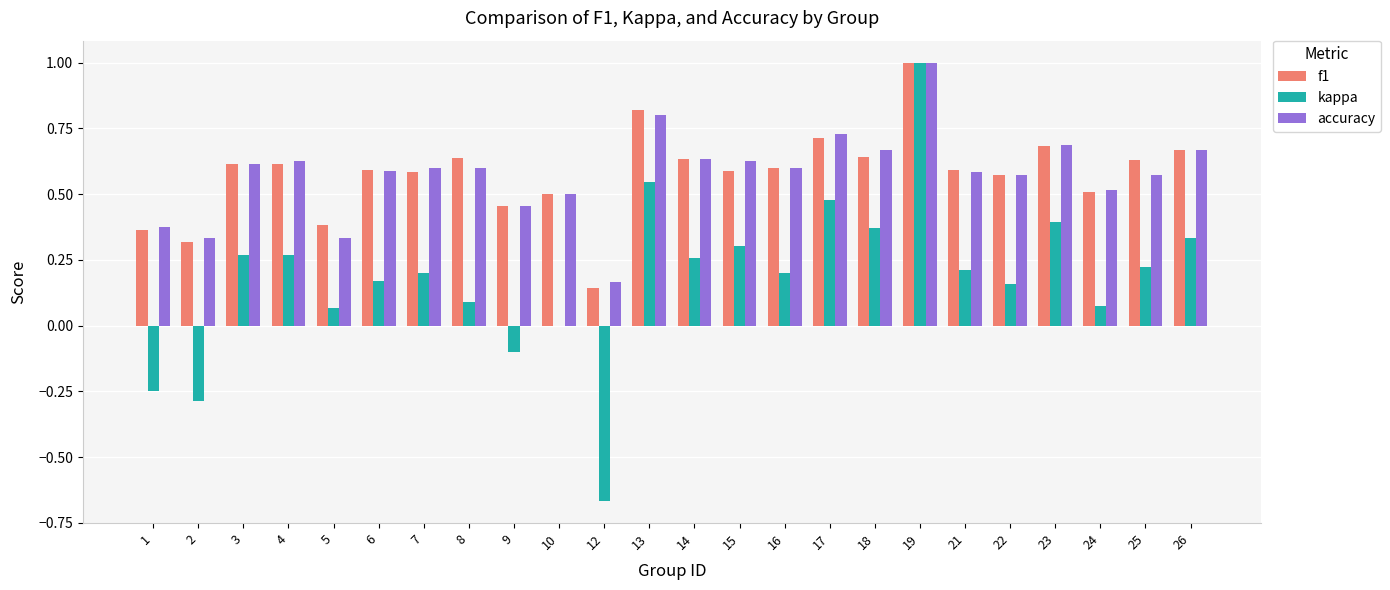

Which category has the highest value in the accuracy series?

19